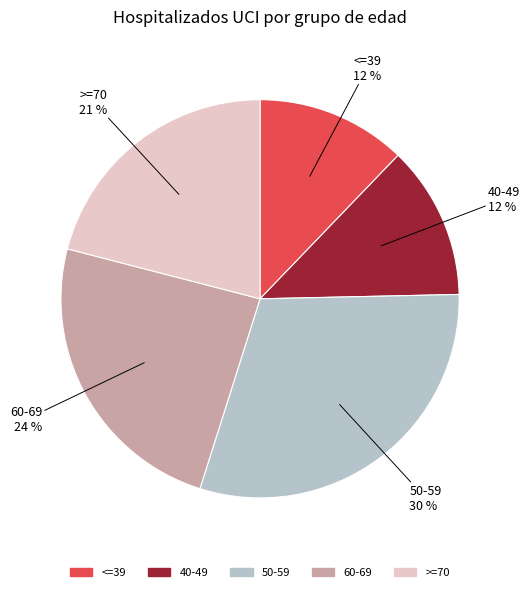

How many segments does this pie chart have?

5